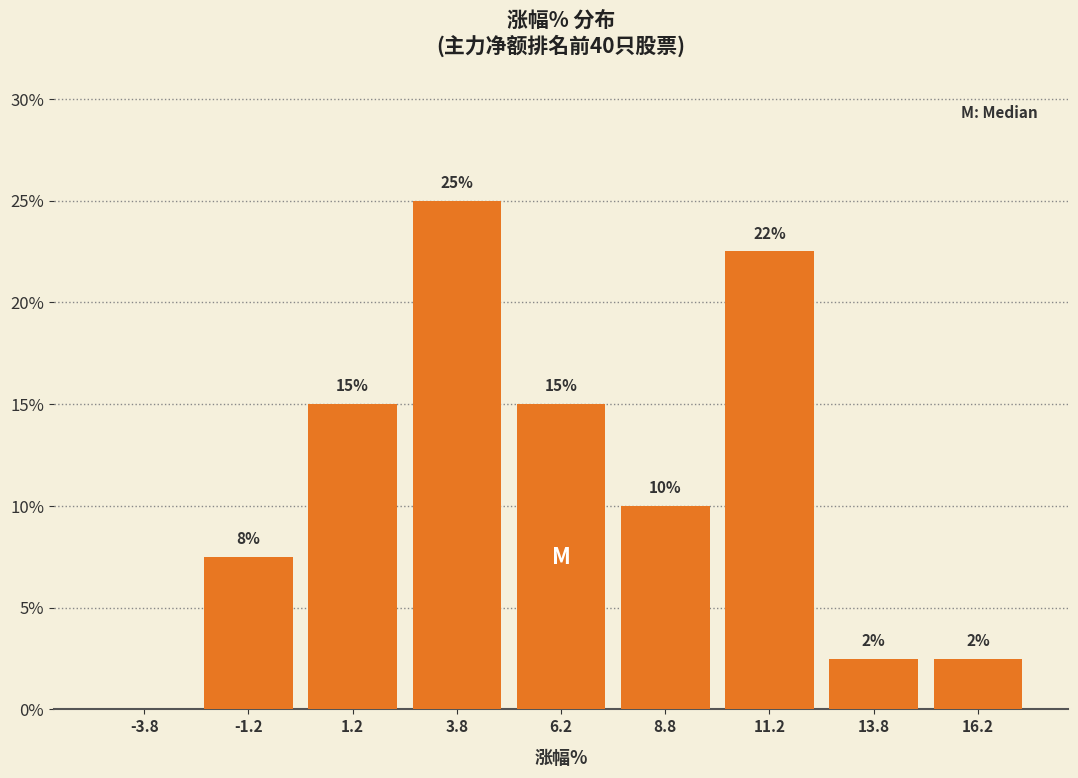

Over which range of the x-axis is the bar tallest?

2.5 to 5.0